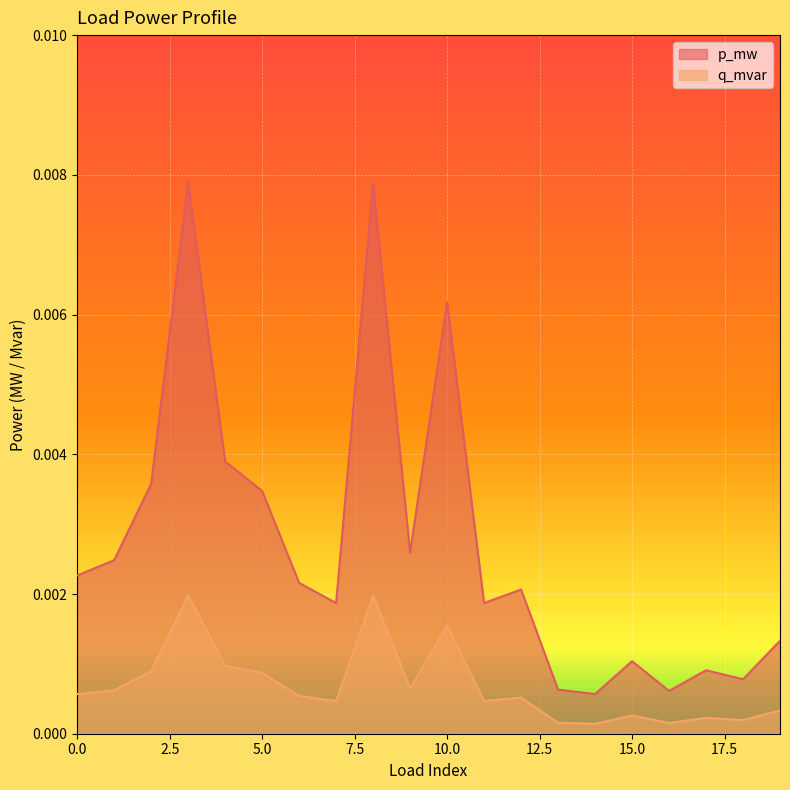

What are all the series names shown in the legend?

p_mw, q_mvar